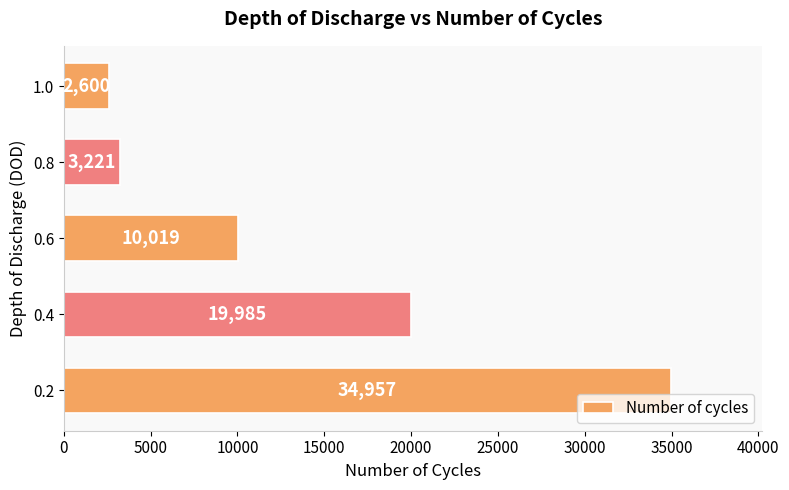

Are the bars grouped side by side (vs. stacked)?

No